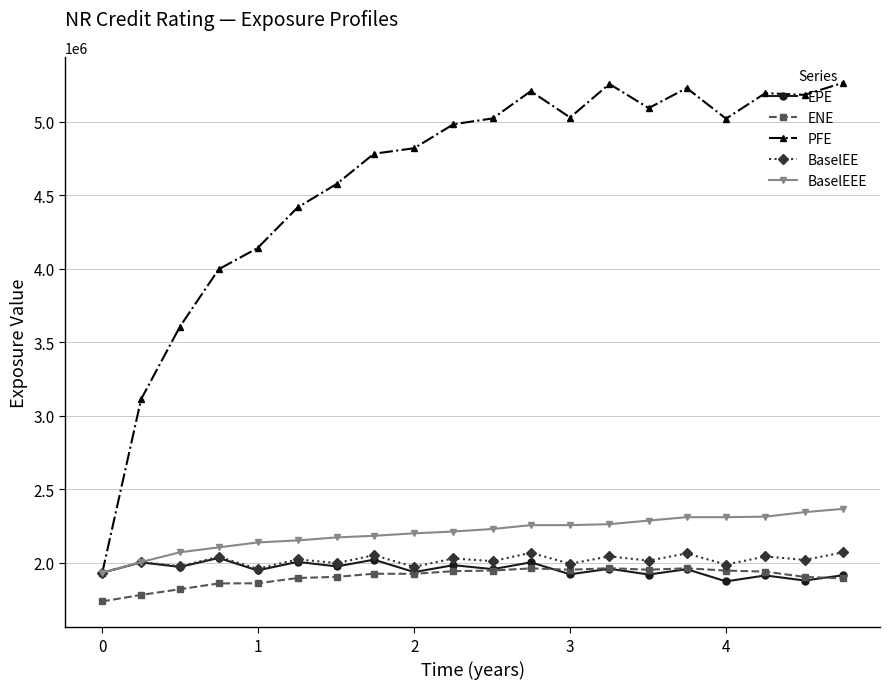

True or false: EPE has more than 2 points higher than both neighbors.

True